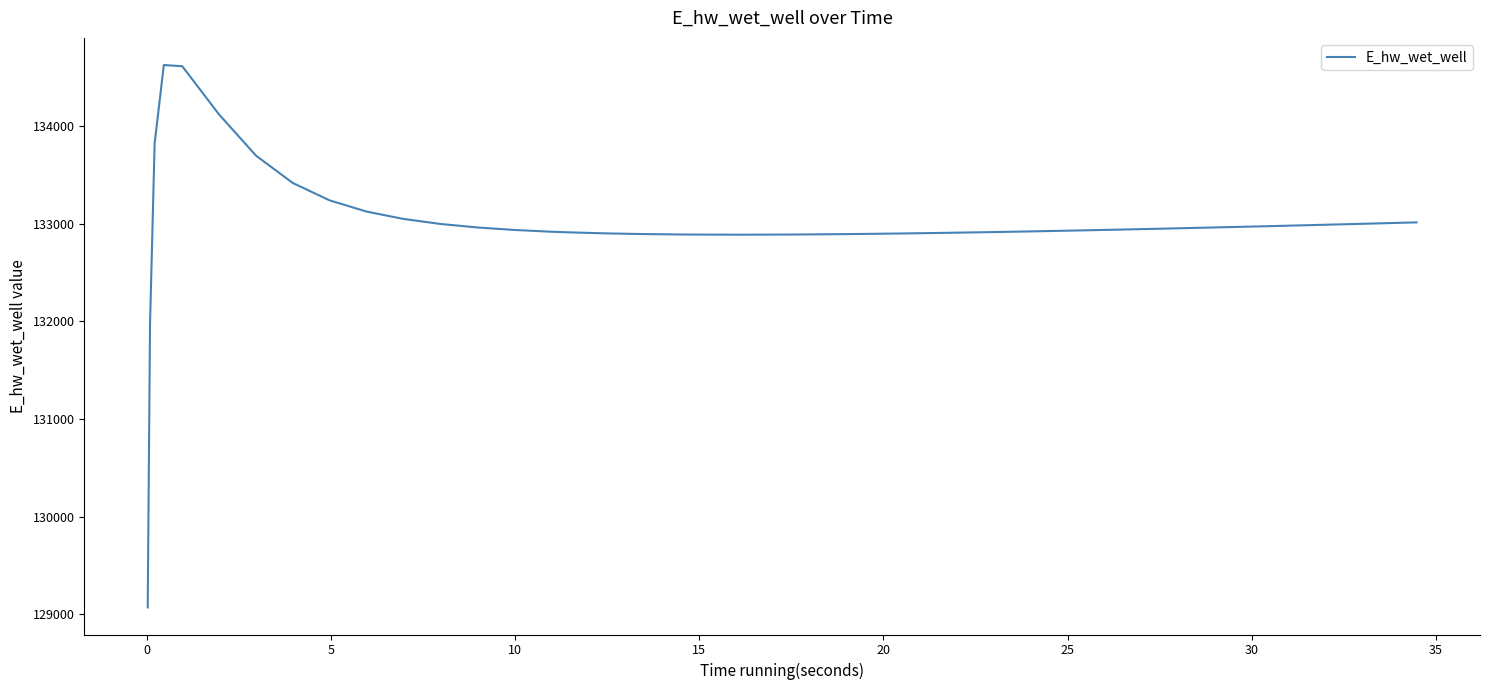

Does the chart display data point markers on the line(s)?

No